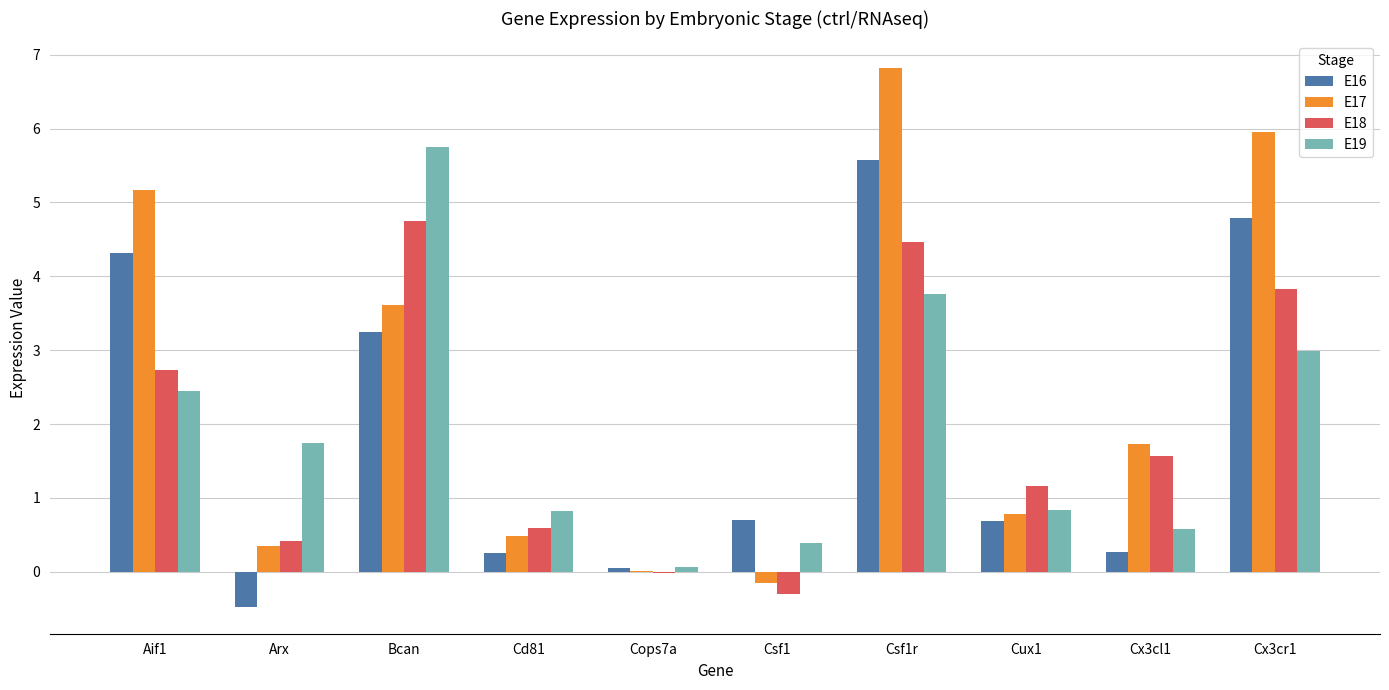

Which category has the highest value in the E18 series?

Bcan